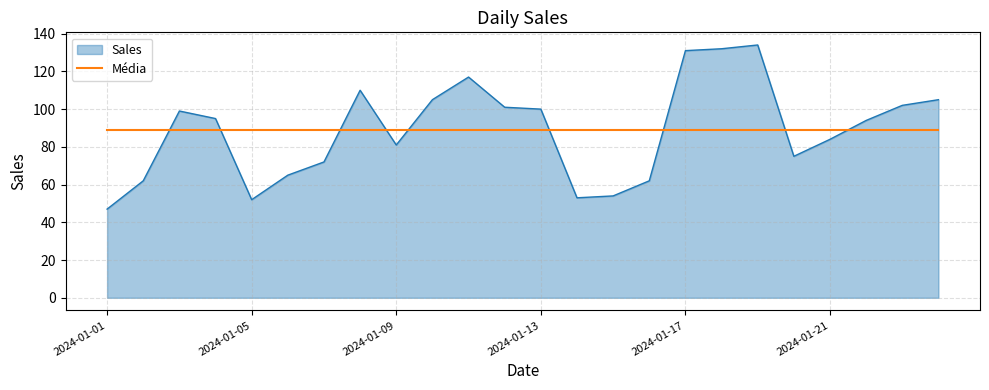

Which series has the widest spread of values?

Sales